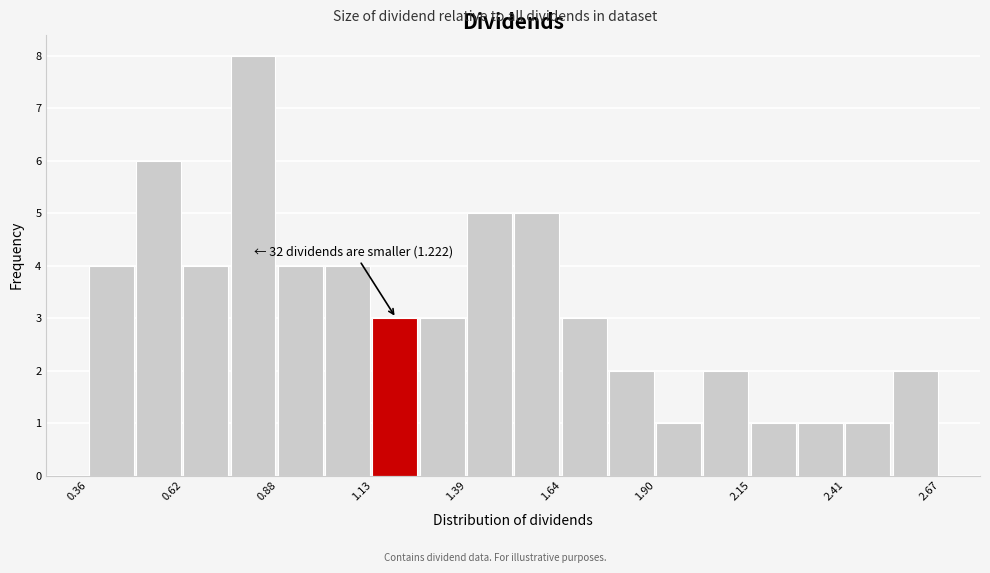

Read against the x-axis, roughly where is the centre of the tallest bar?

0.80